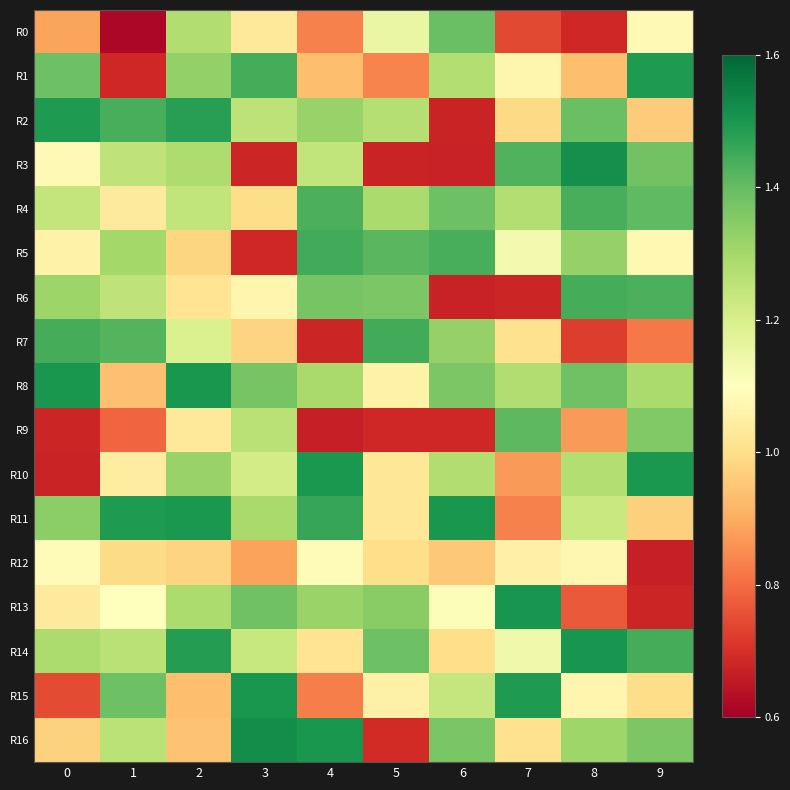

What is the total value across all series at 4?

19.9